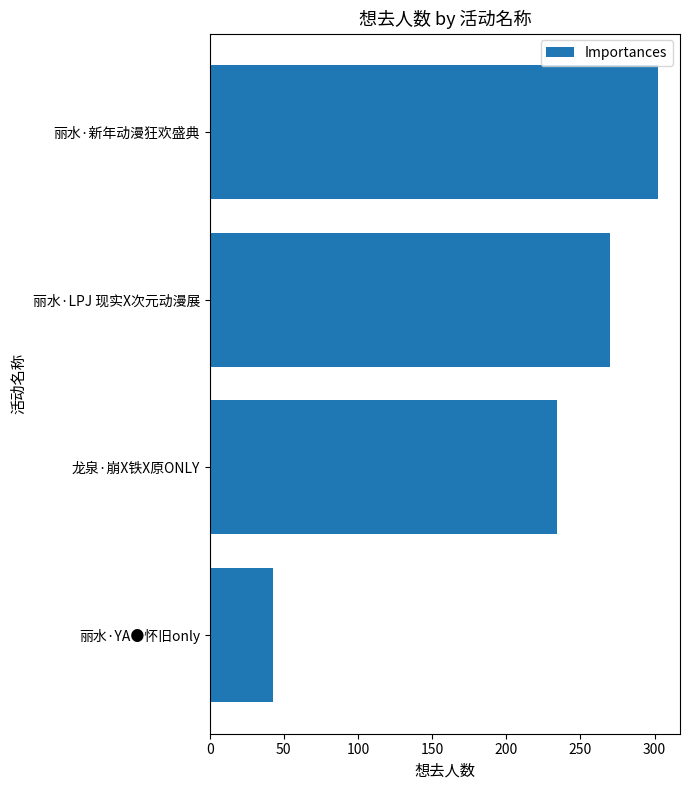

What is the maximum value shown in the chart?

302